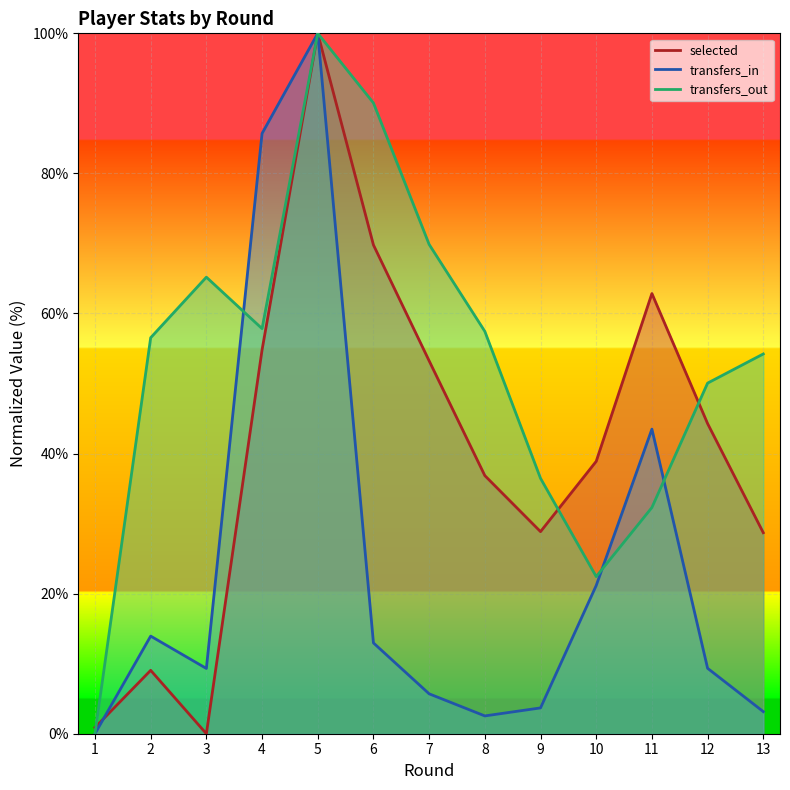

What is the value of the transfers_in point at the 2nd from the left?

13.9